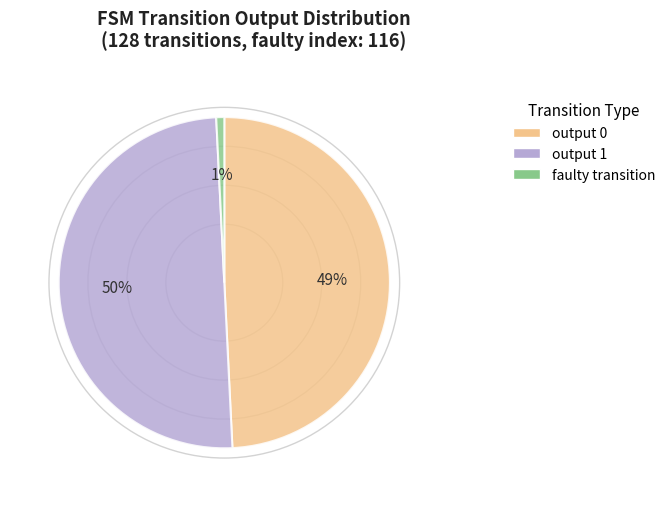

Is it true that output 0 is 49% of the pie?

True